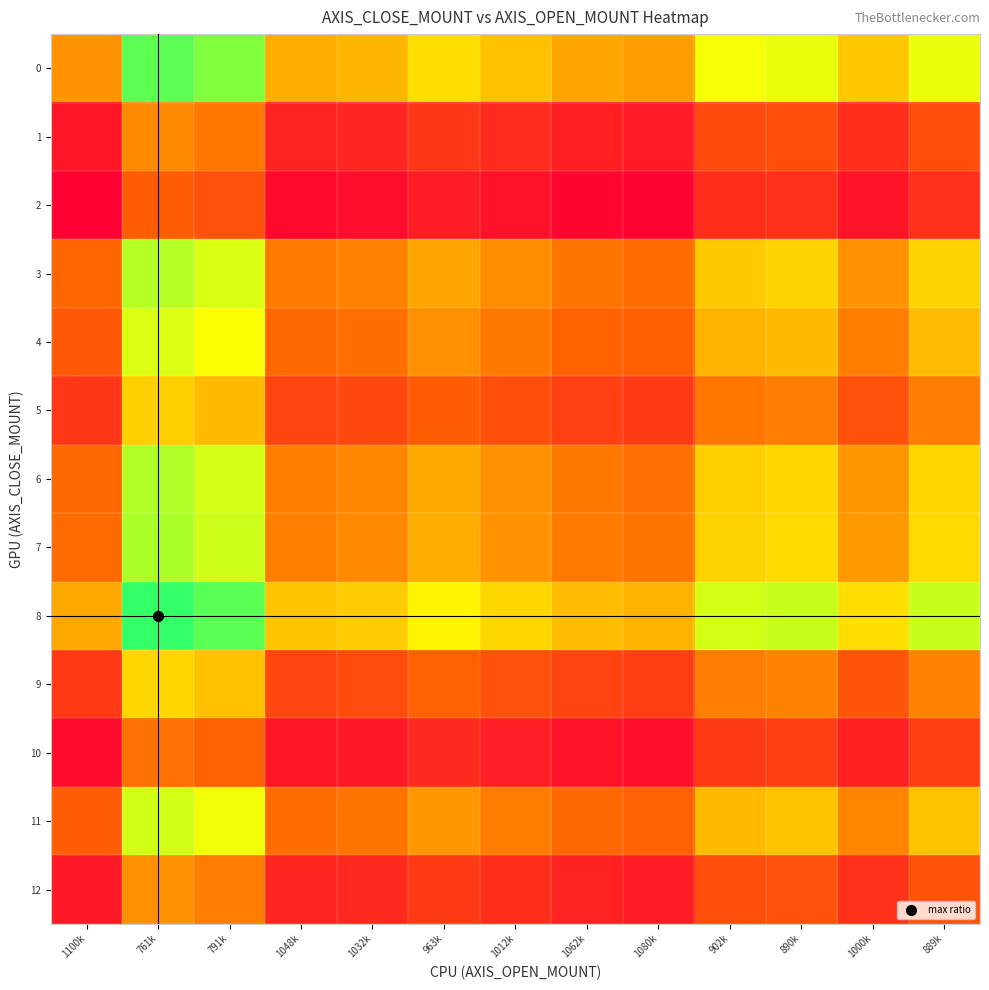

At which category does the chart reach its peak across all series?

761k